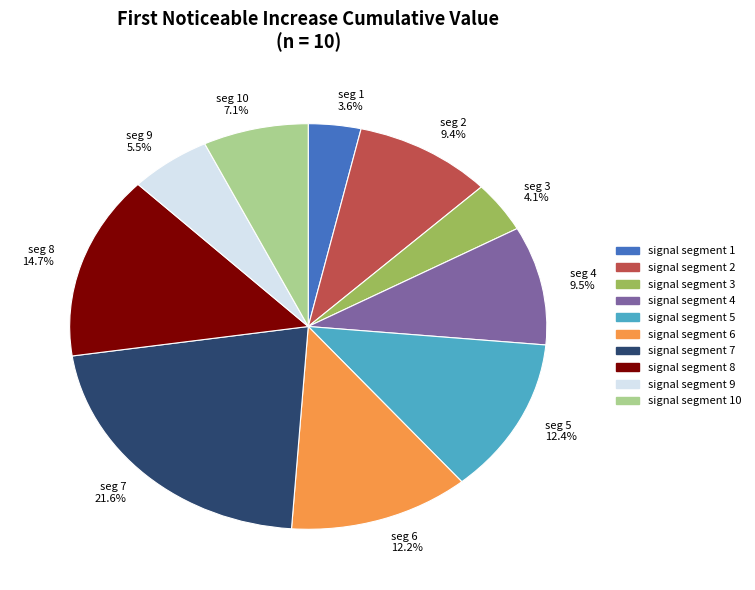

What percentage is NOT represented by seg 10 7.1%?

92.9%